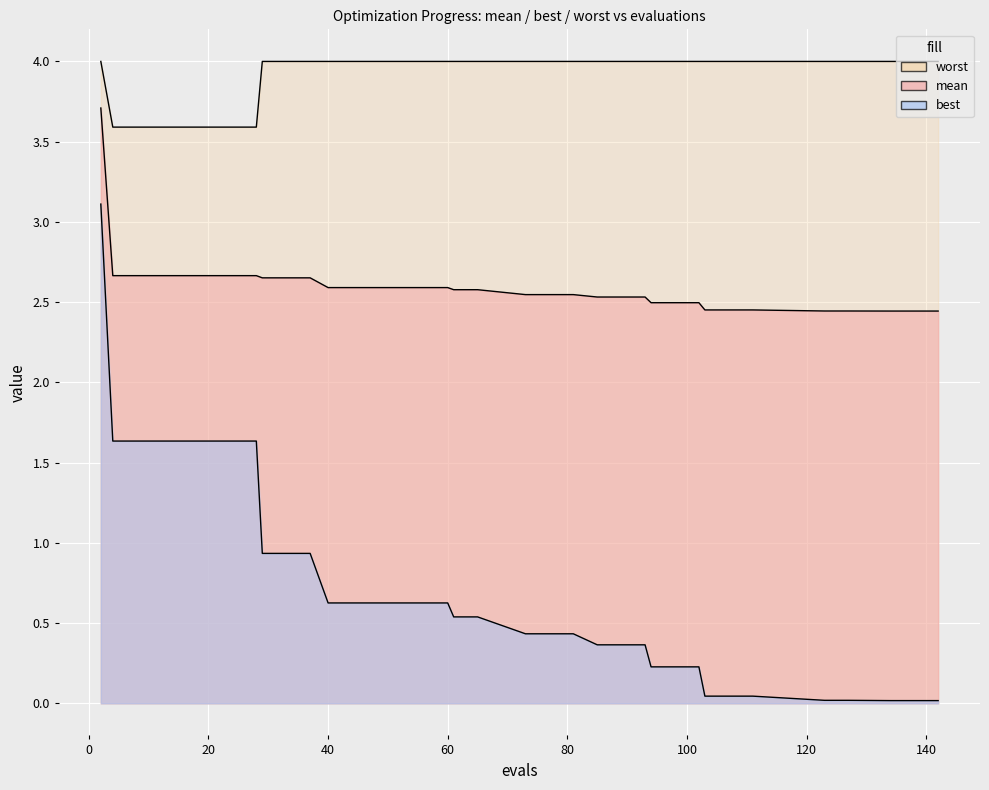

At how many categories does at least one series exceed 1?

36